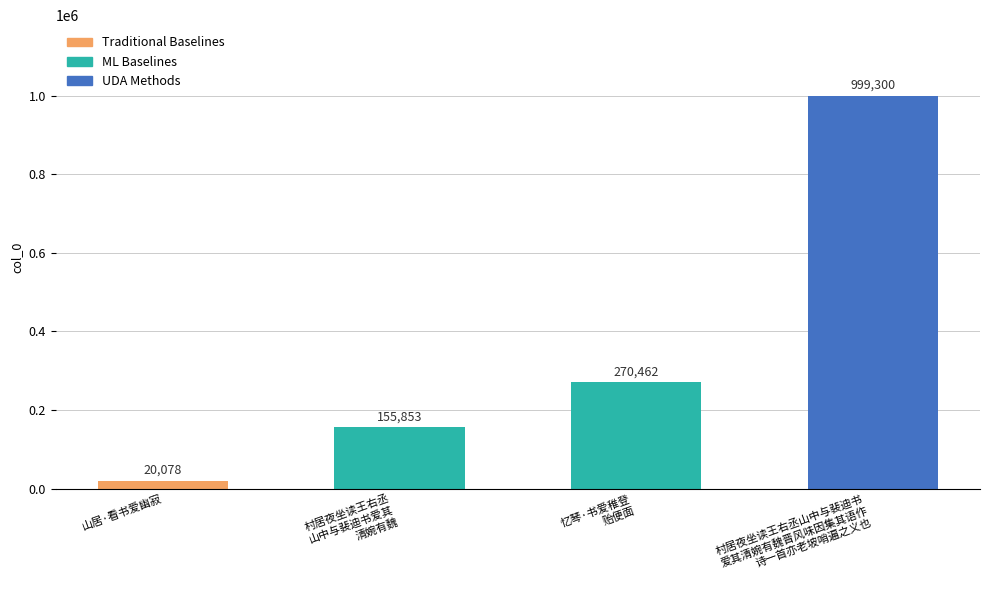

What is the value of the 1st bar from the left?

20078